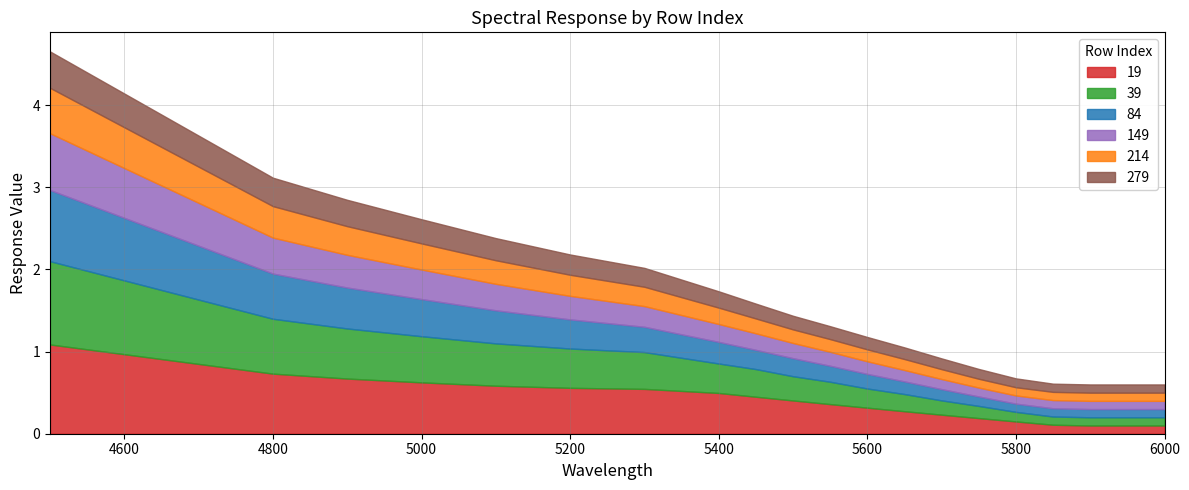

How many categories are shown in the chart?

20